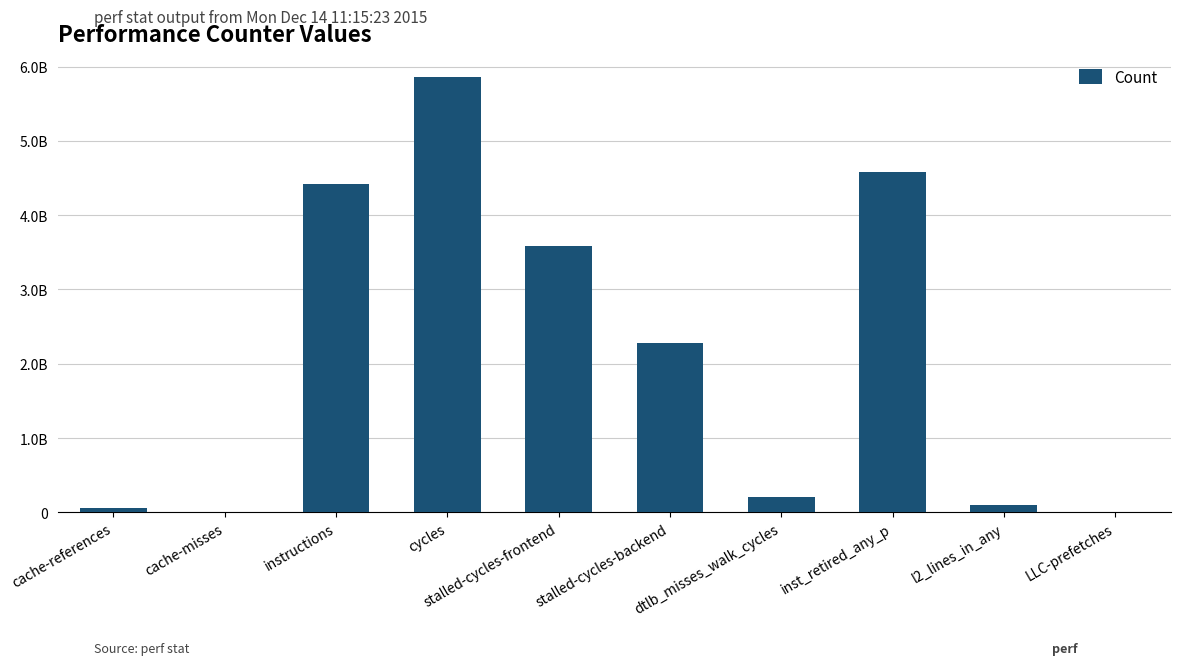

Which category has the lowest value across all series?

cache-misses